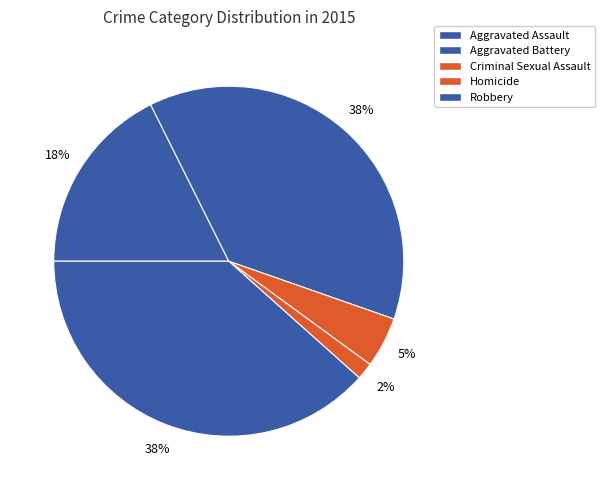

Is Aggravated Assault the majority of the pie?

No